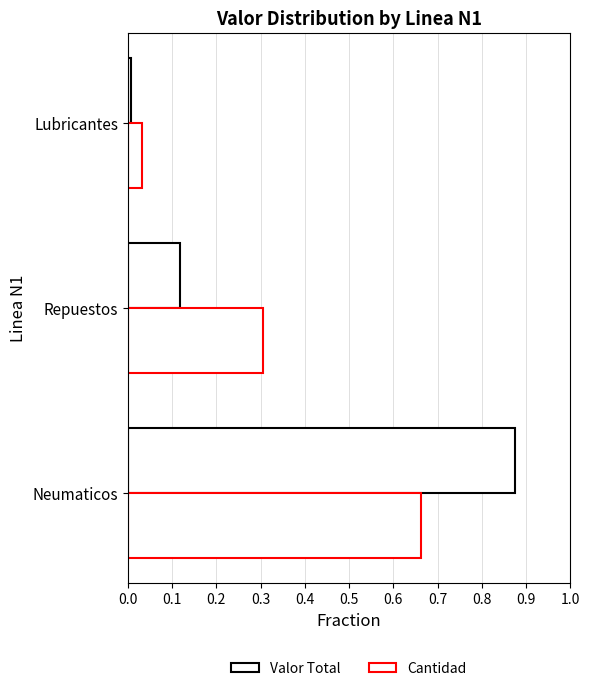

Count the number of categories in the chart.

3